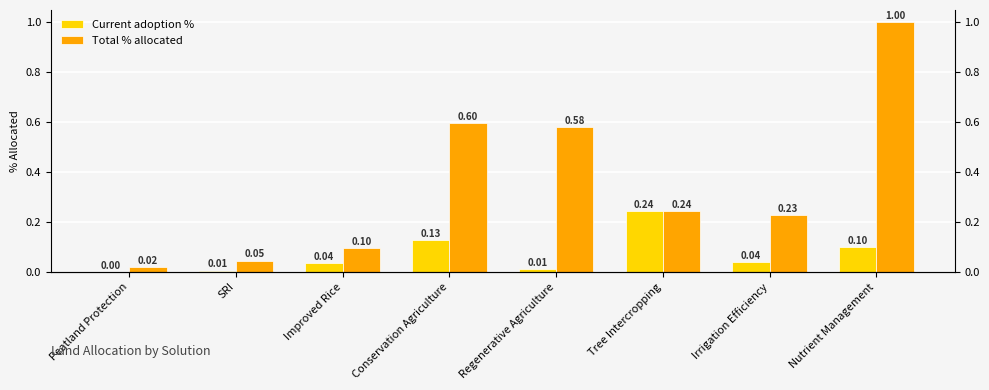

What is the greatest value displayed?

1.0